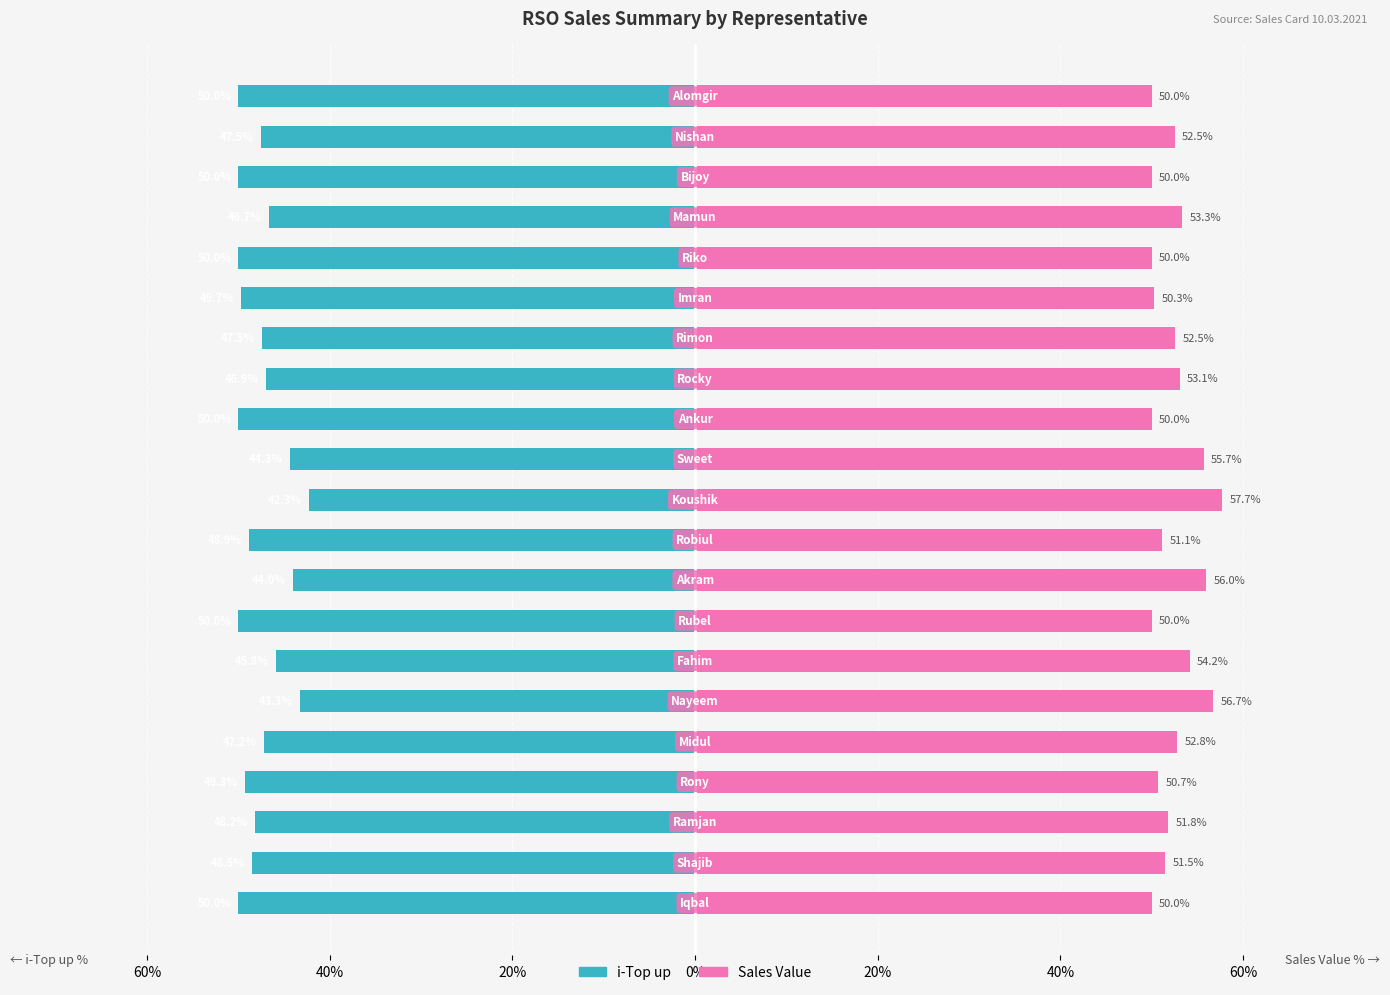

Are the bars grouped side by side (vs. stacked)?

Yes